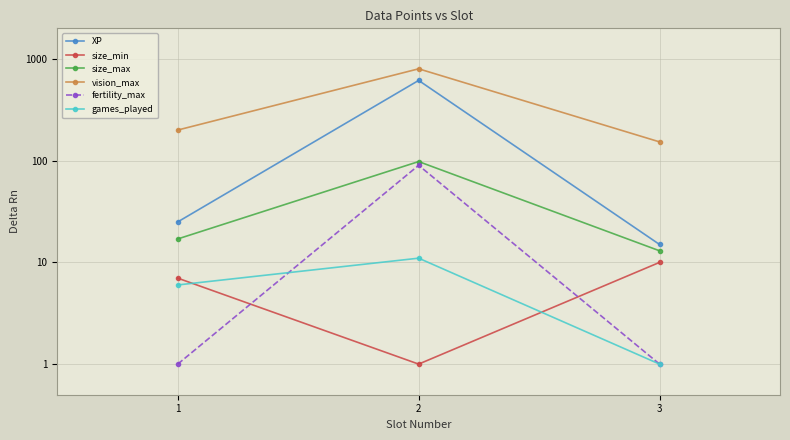

What are all the series names shown in the legend?

XP, size_min, size_max, vision_max, fertility_max, games_played